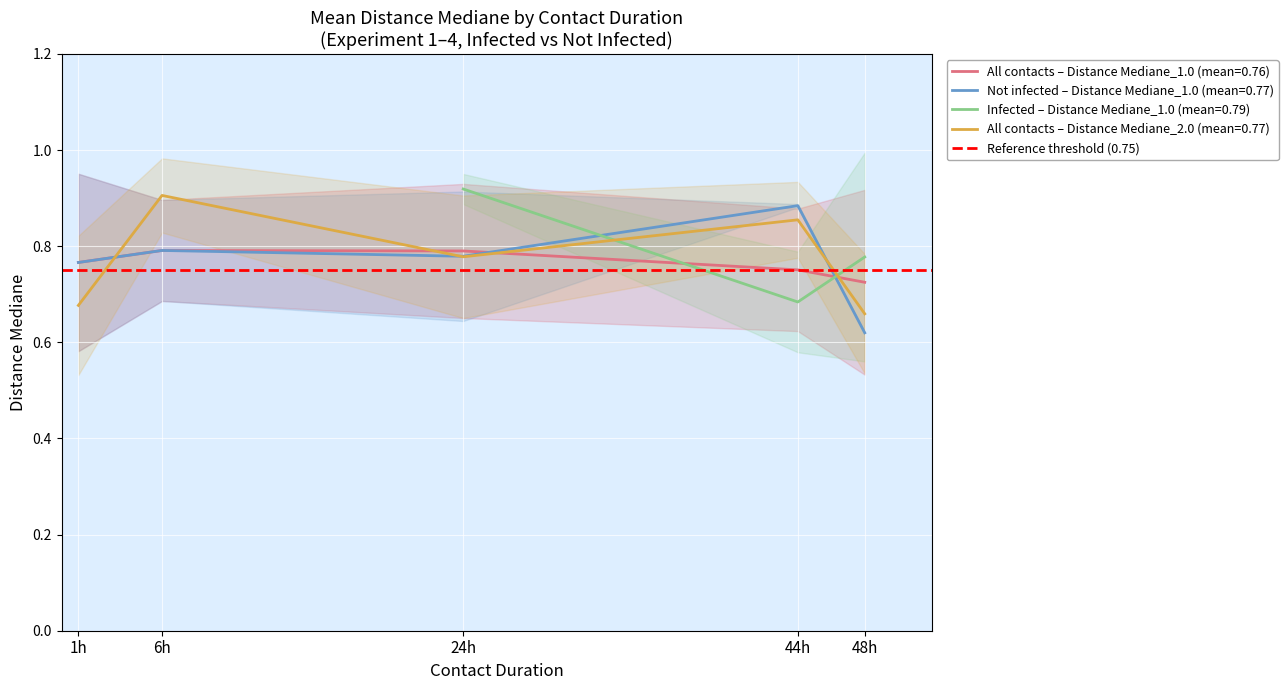

The All contacts – Distance Mediane_2.0 (mean=0.77) series shows 0.2 at 48h. True or false?

False